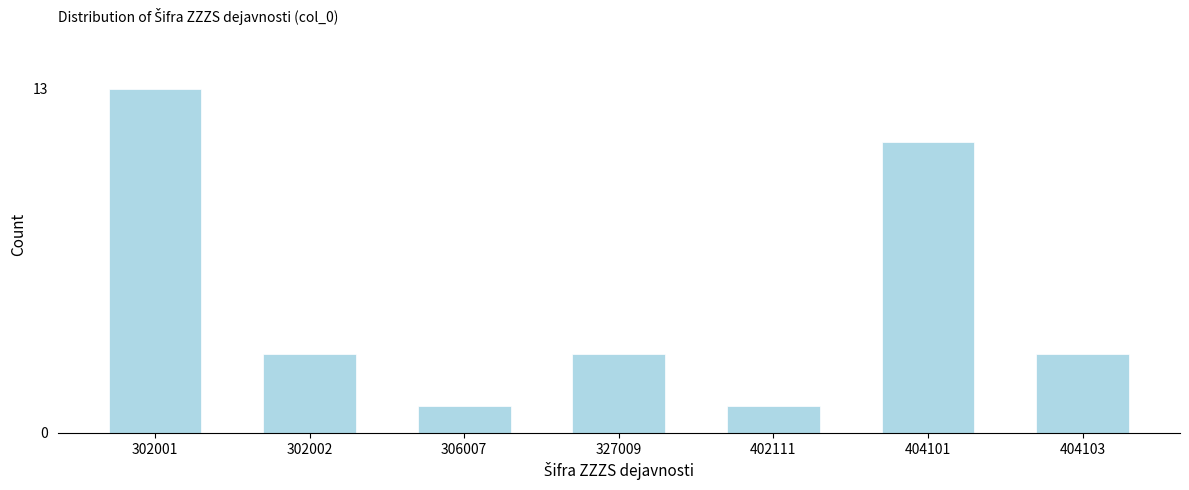

Reading right to left, transcribe all the data shown in this chart.

3	11	1	3	1	3	13